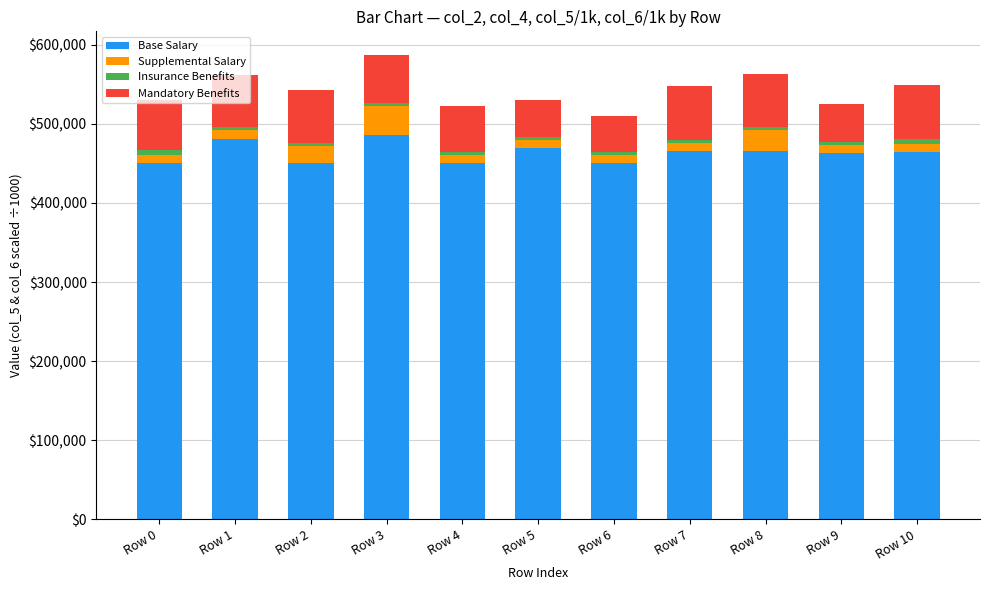

What is the average value of the Base Salary series?

463303.1